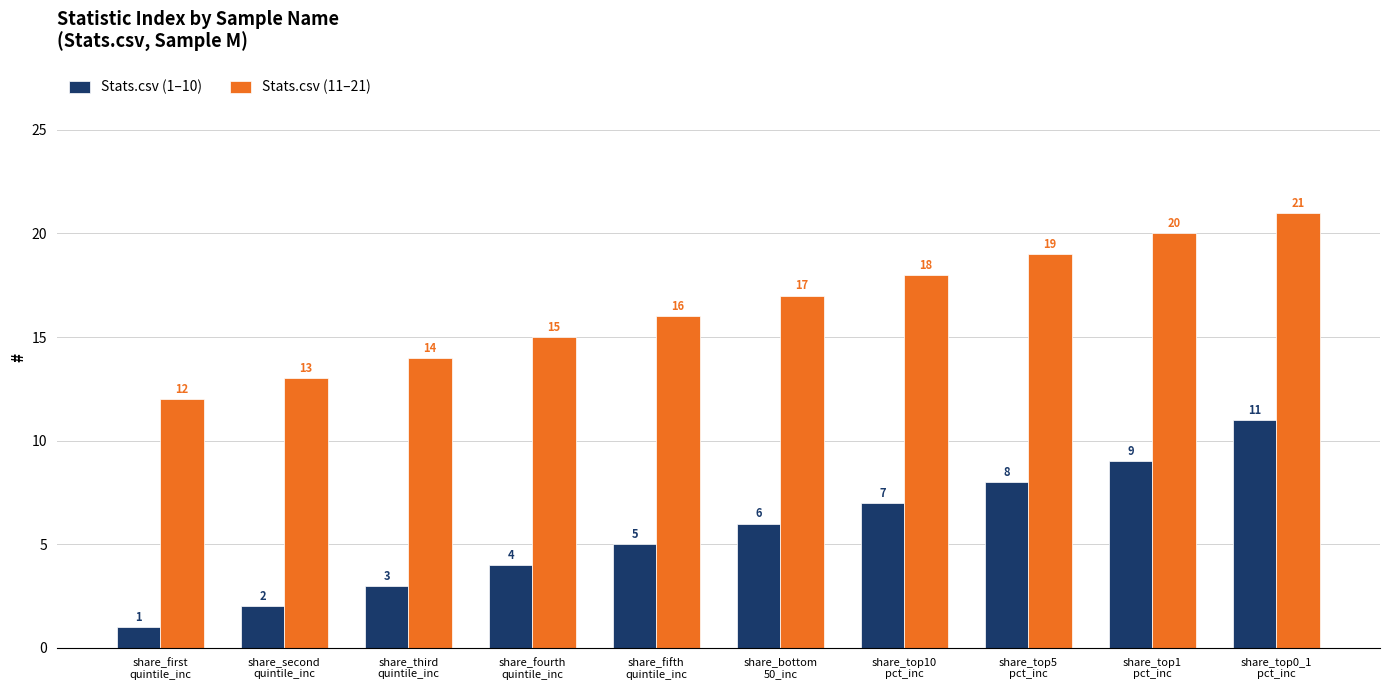

List the series in order of their overall mean, lowest first.

Stats.csv (1–10), Stats.csv (11–21)